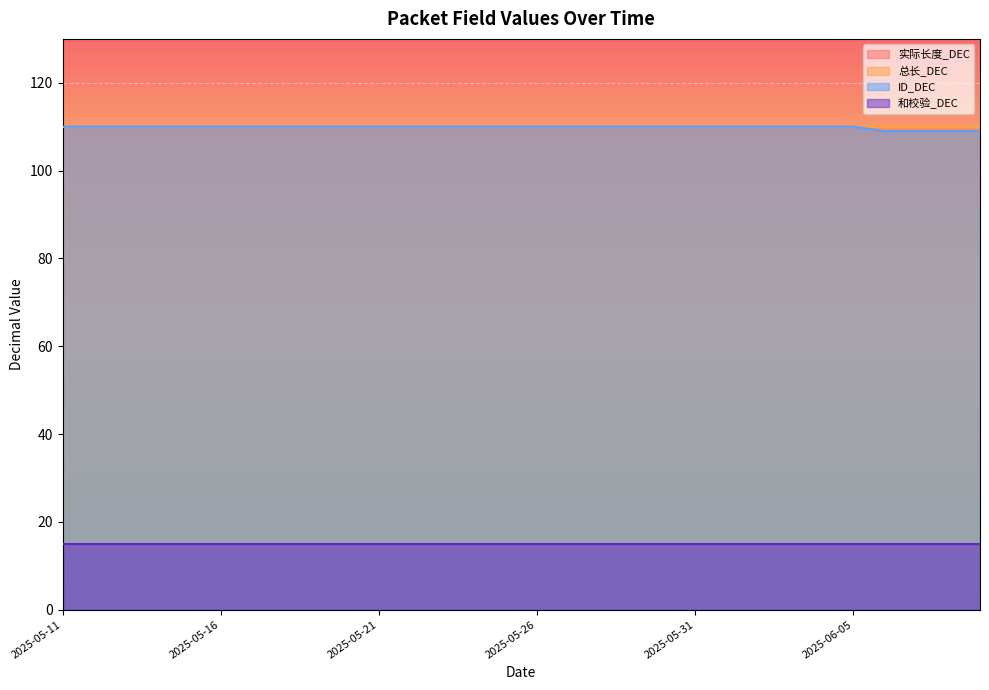

At which label does 实际长度_DEC reach its peak?

2025-05-11